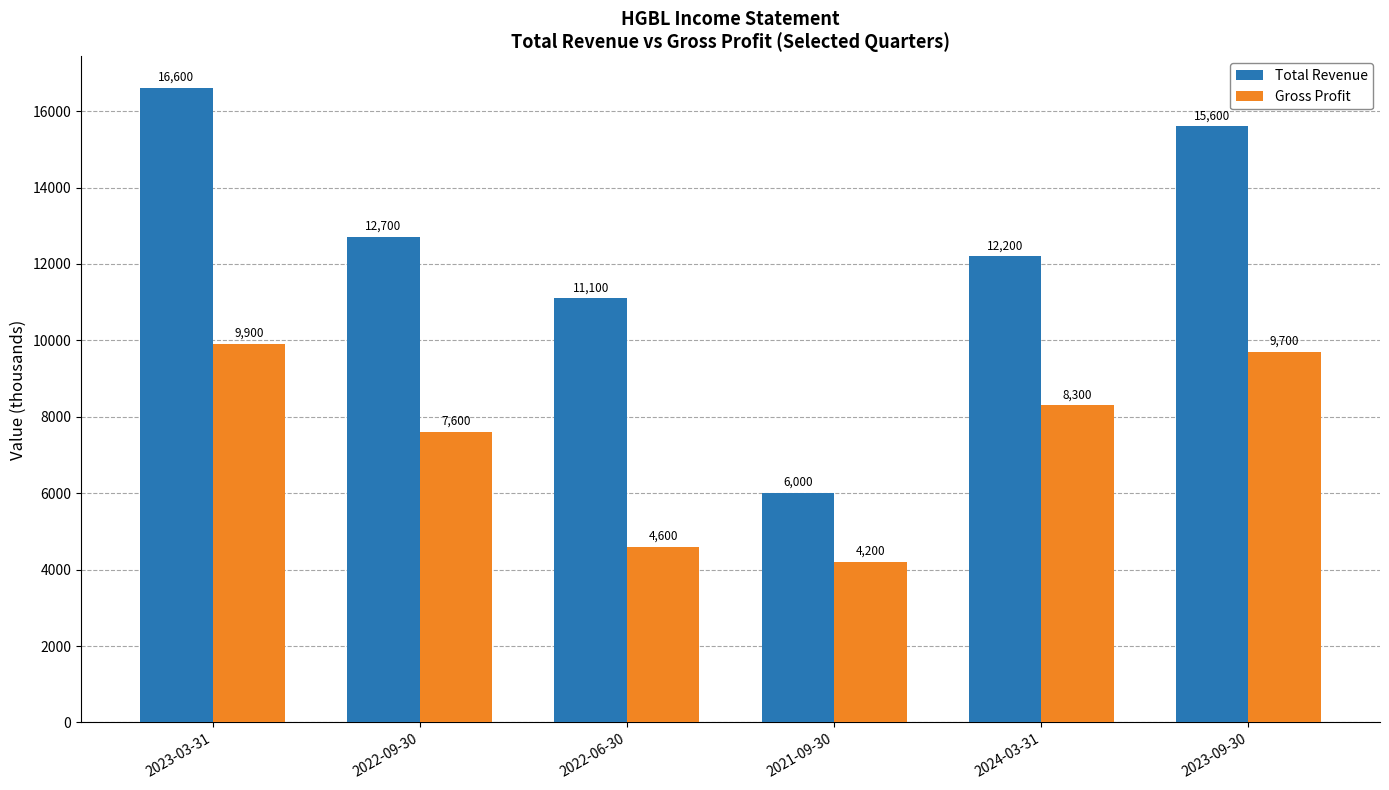

At which label does Total Revenue reach its minimum?

2021-09-30